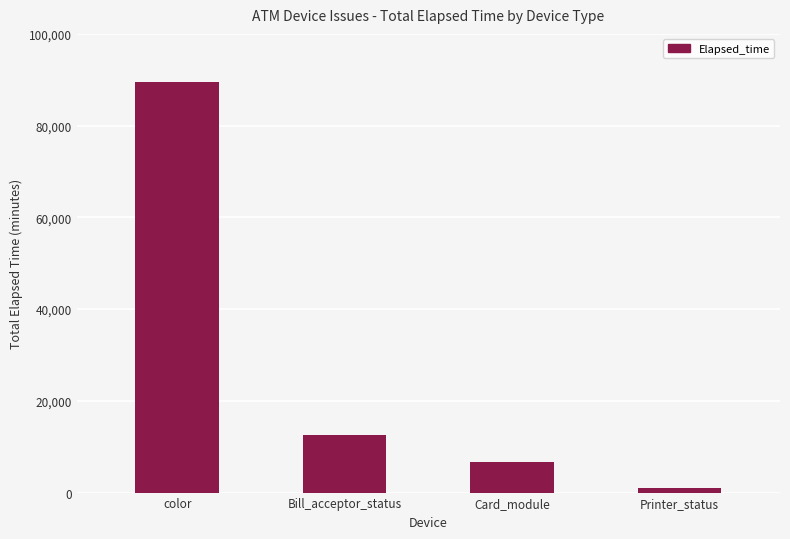

What is the sum of all values?

109619